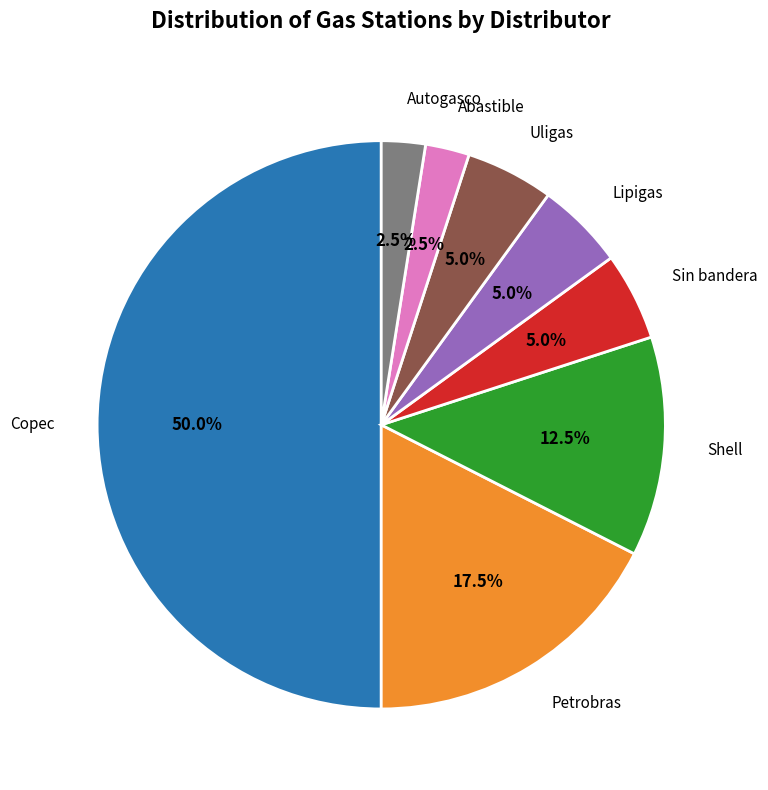

Combined, what portion of the pie is Sin bandera and Abastible?

7.5%